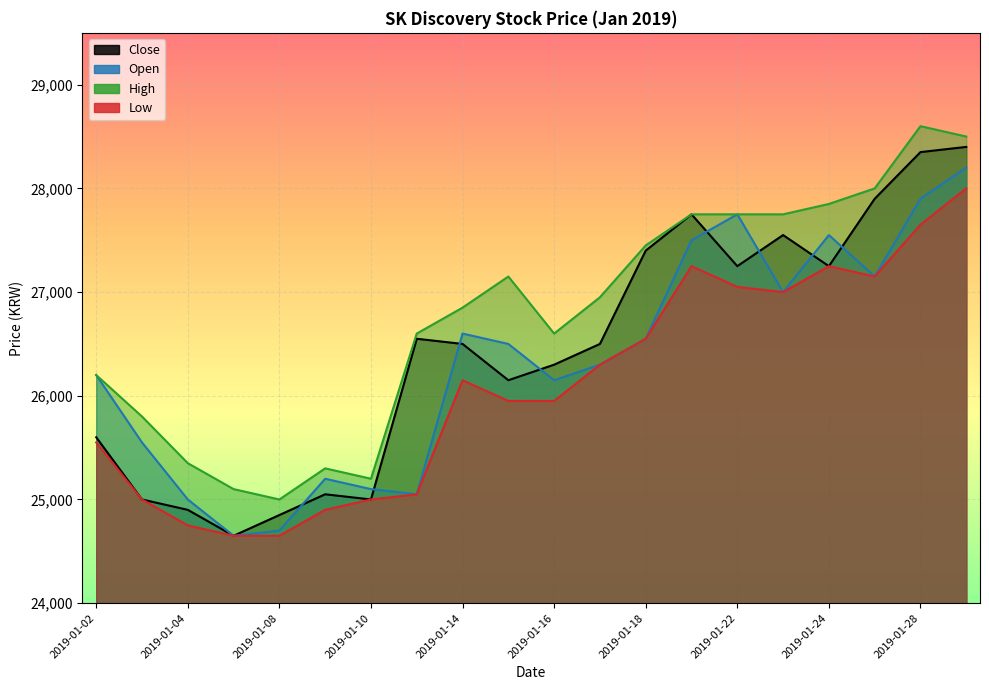

How many distinct data groups are displayed?

4